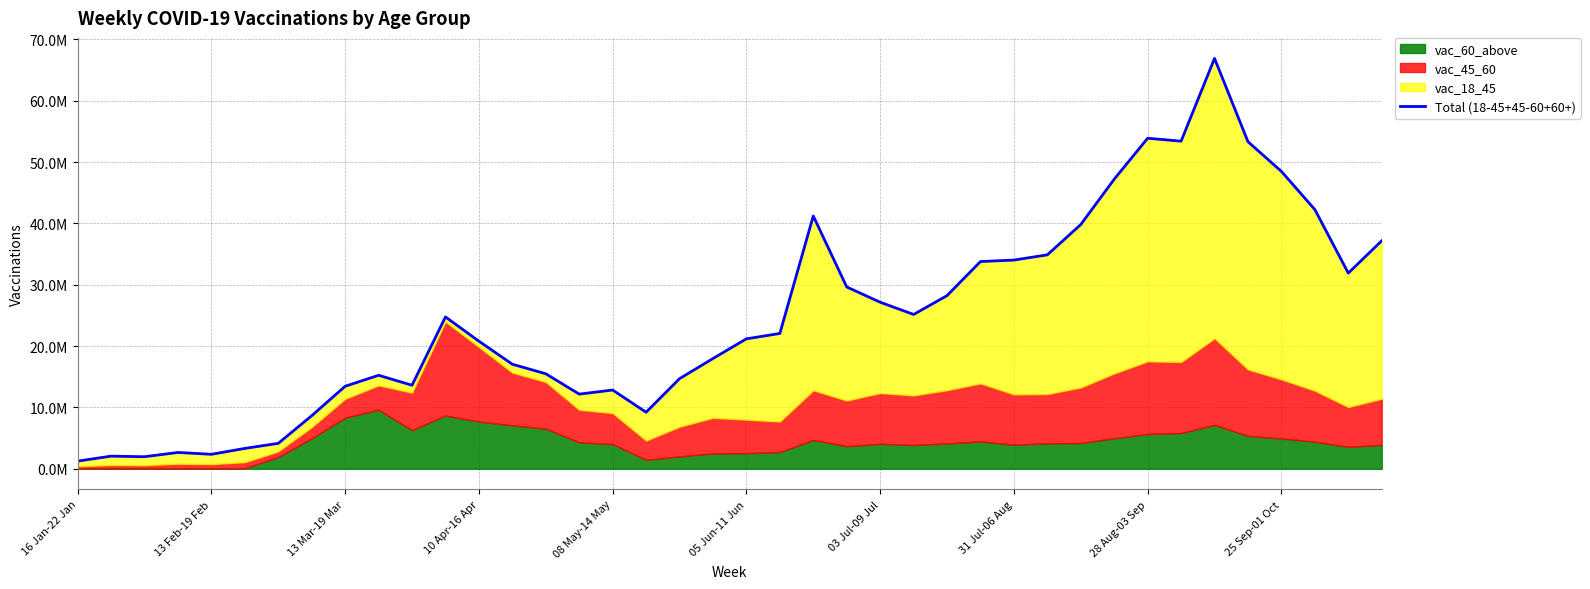

The chart shows a value of 37162012 at 39. True or false?

True